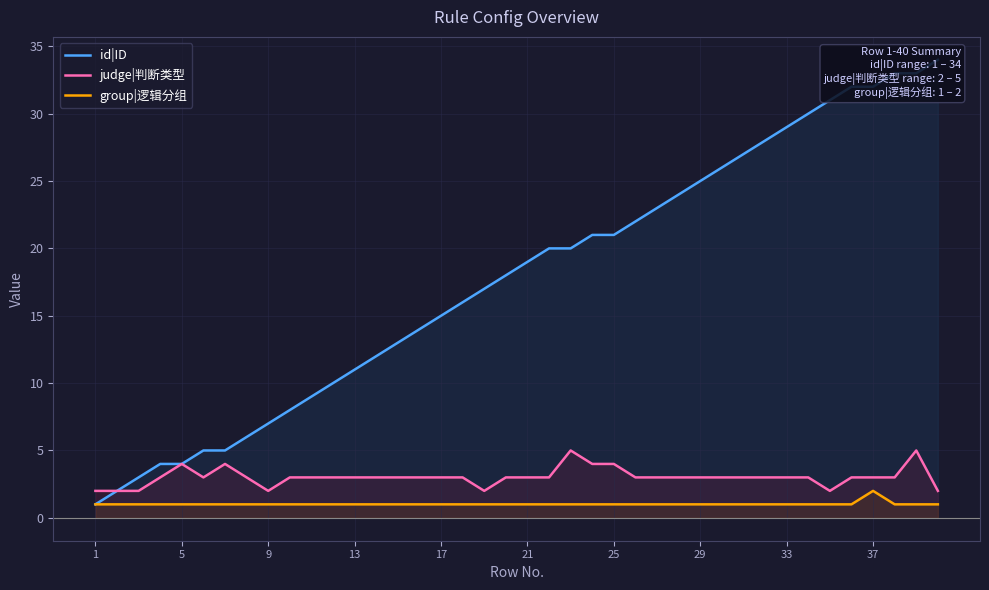

How many lines are shown in the chart?

3